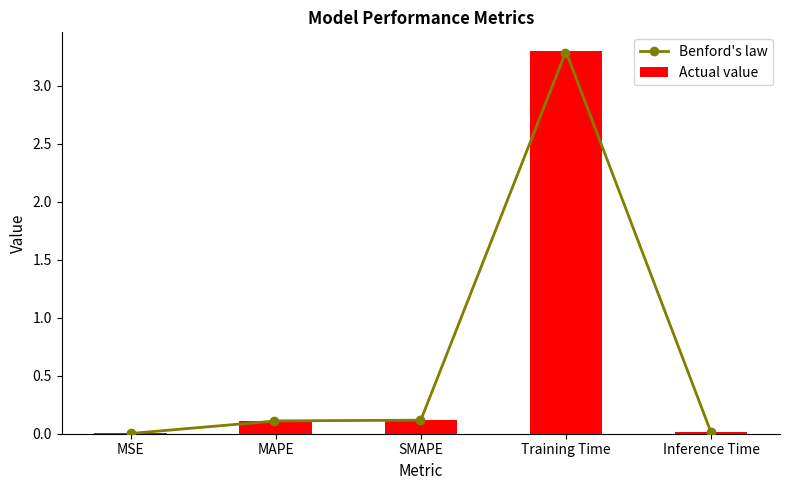

The chart shows a value of 0.0 at MSE. True or false?

False